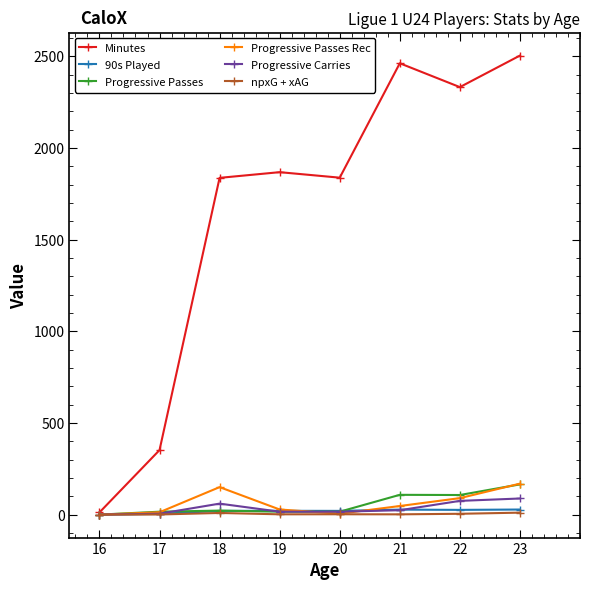

Where is the first local maximum for Progressive Passes Rec?

18